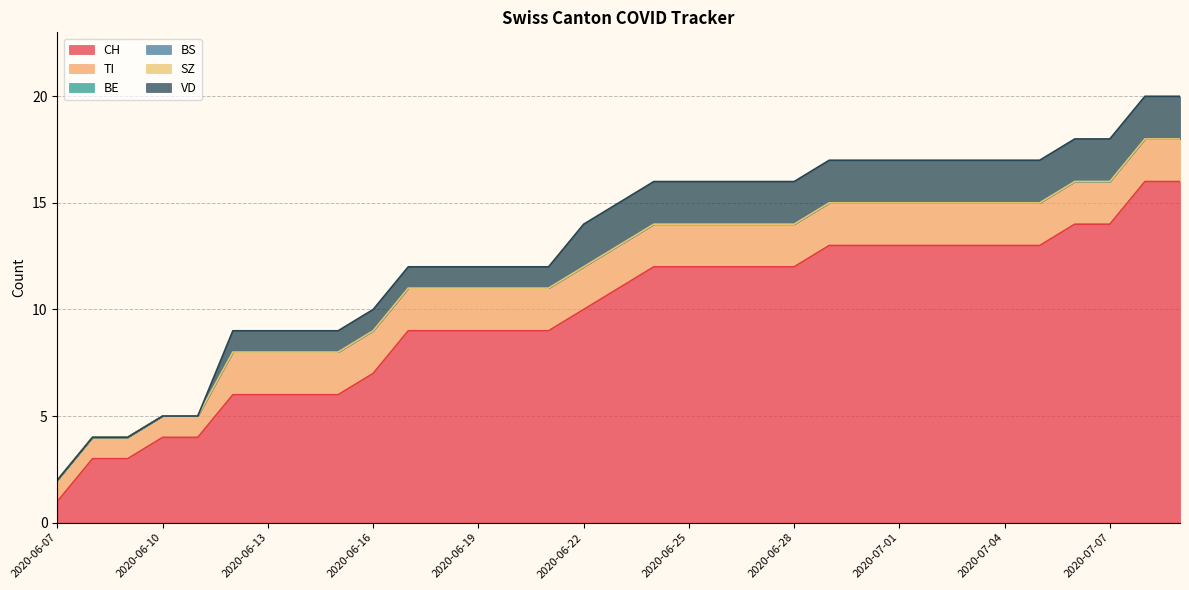

What is the label of the 11th point from the left?

2020-06-17